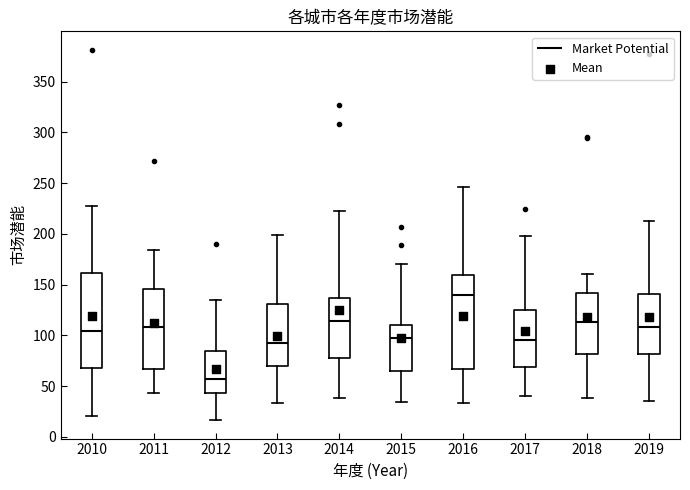

Reading left to right, transcribe this box plot: for each box, give where its median line is, the range the box spans, and where its two whiskers end, as read against the y-axis. The values are not printed on the chart, so give them approximately, as read against the axis.

2010: median 105, box 70 to 160, whiskers 20 to 225
2011: median 110, box 65 to 145, whiskers 45 to 185
2012: median 55, box 45 to 85, whiskers 15 to 135
2013: median 95, box 70 to 130, whiskers 35 to 200
2014: median 115, box 80 to 135, whiskers 40 to 220
2015: median 95, box 65 to 110, whiskers 35 to 170
2016: median 140, box 65 to 160, whiskers 35 to 245
2017: median 95, box 70 to 125, whiskers 40 to 195
2018: median 115, box 80 to 140, whiskers 40 to 160
2019: median 110, box 80 to 140, whiskers 35 to 215